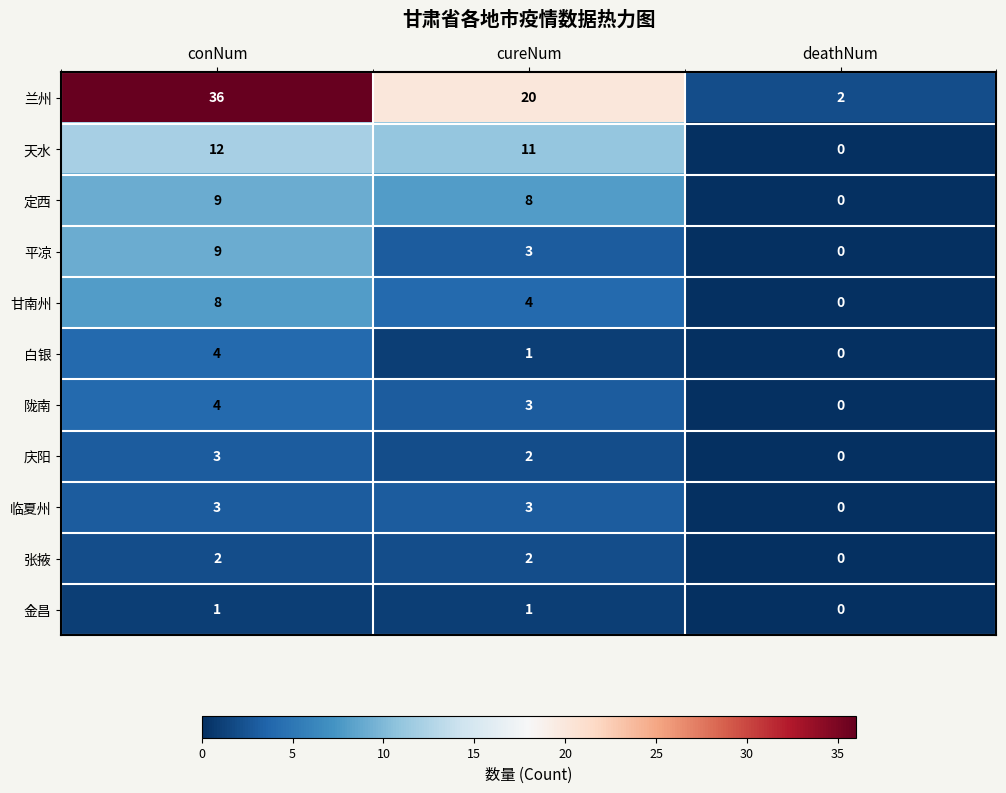

Between cureNum and deathNum, which series saw the biggest shift?

兰州